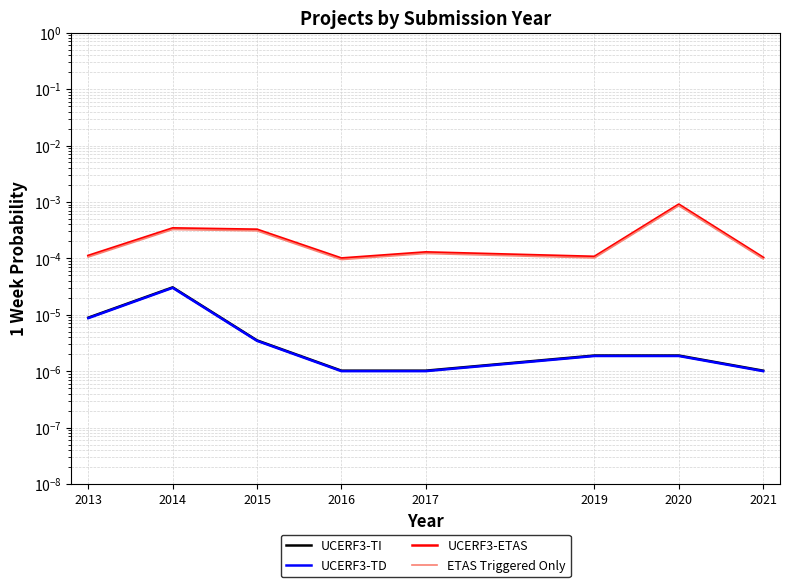

The UCERF3-TI series shows 0.0 at 2019. True or false?

False